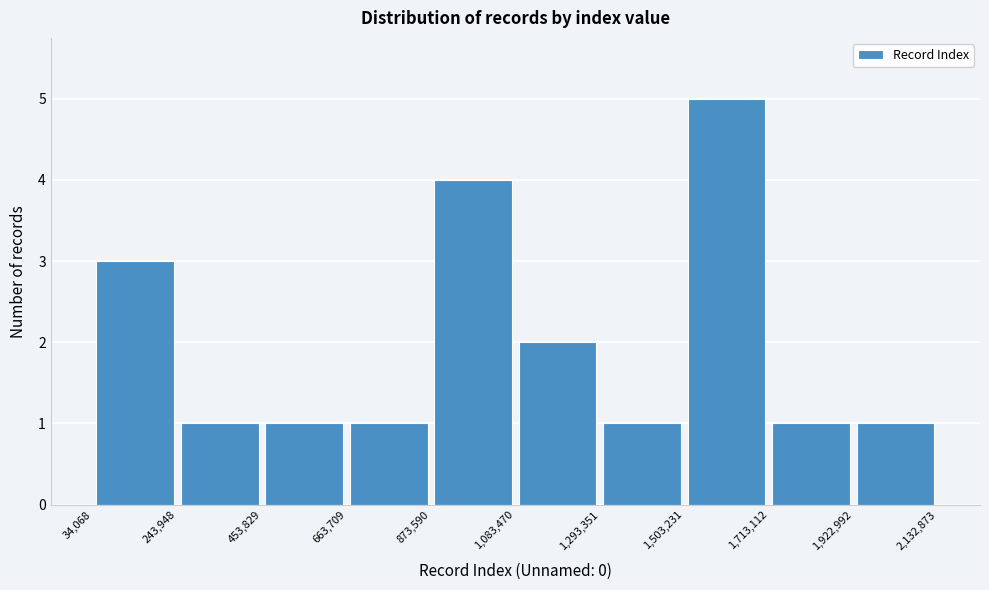

What is the height of the bar covering 453,829 to 663,709 on the x-axis? The values are not printed on the chart, so give them approximately, as read against the axis.

1